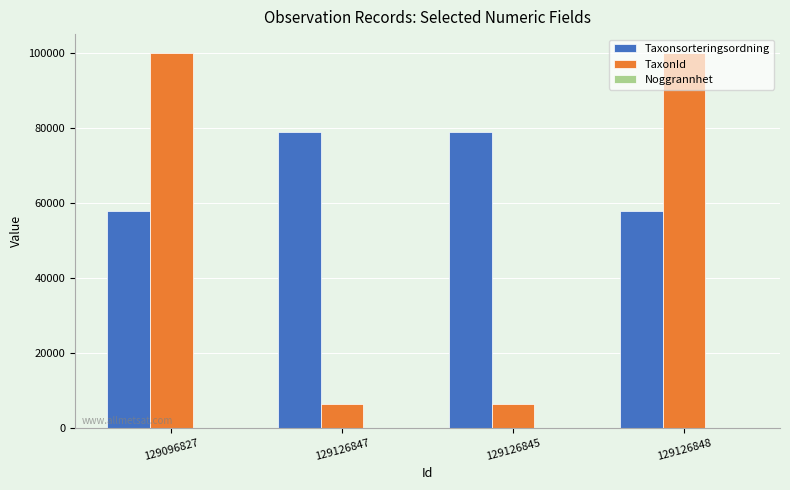

Which series has the largest total across all categories?

Taxonsorteringsordning